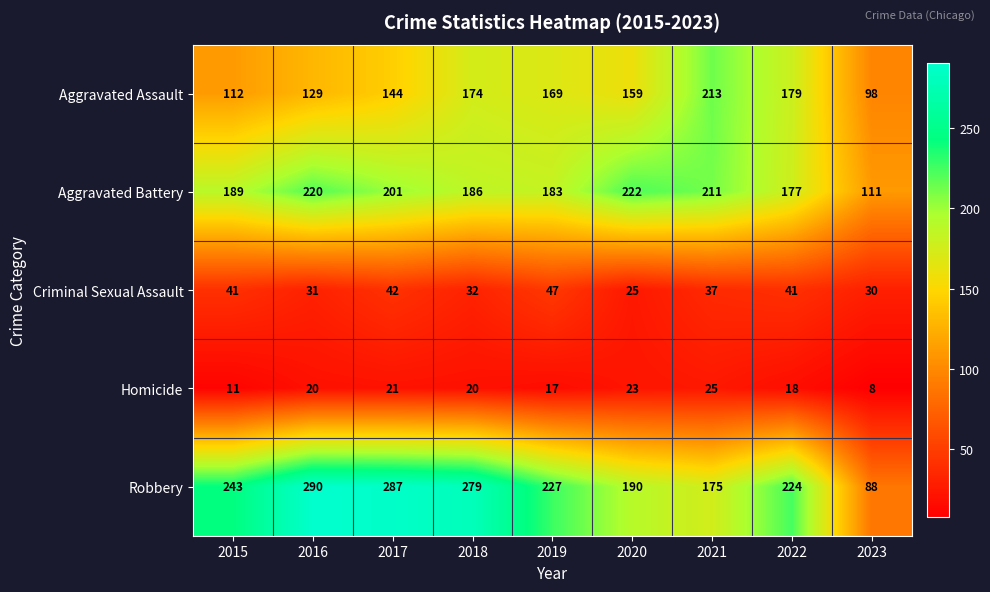

Which series has the largest range (max minus min)?

Robbery